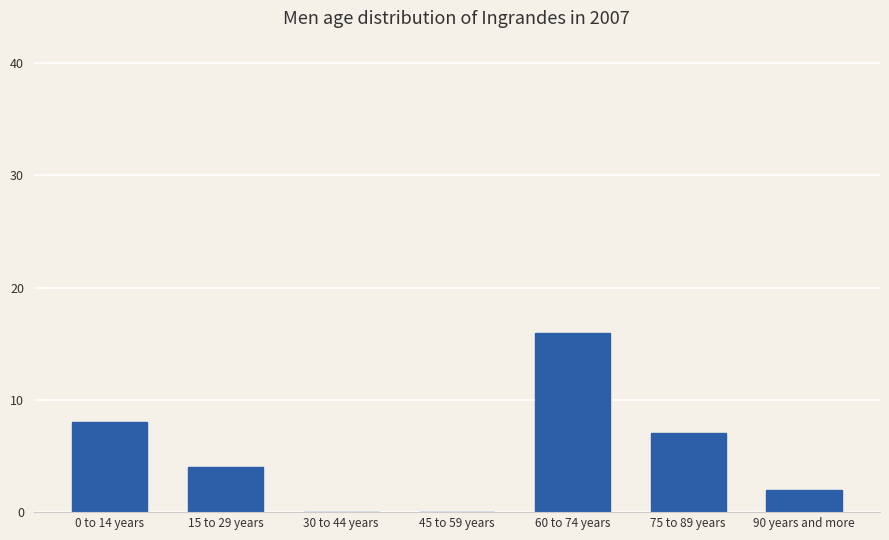

At which label does the data first exceed 4?

0 to 14 years